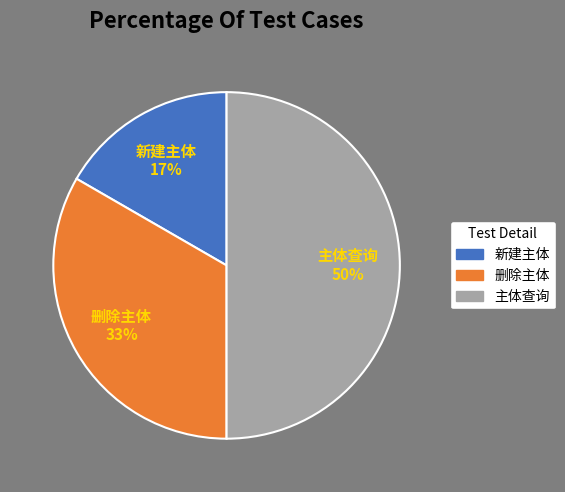

To the nearest percent, what is the combined percentage of 主体查询 and 删除主体?

83%